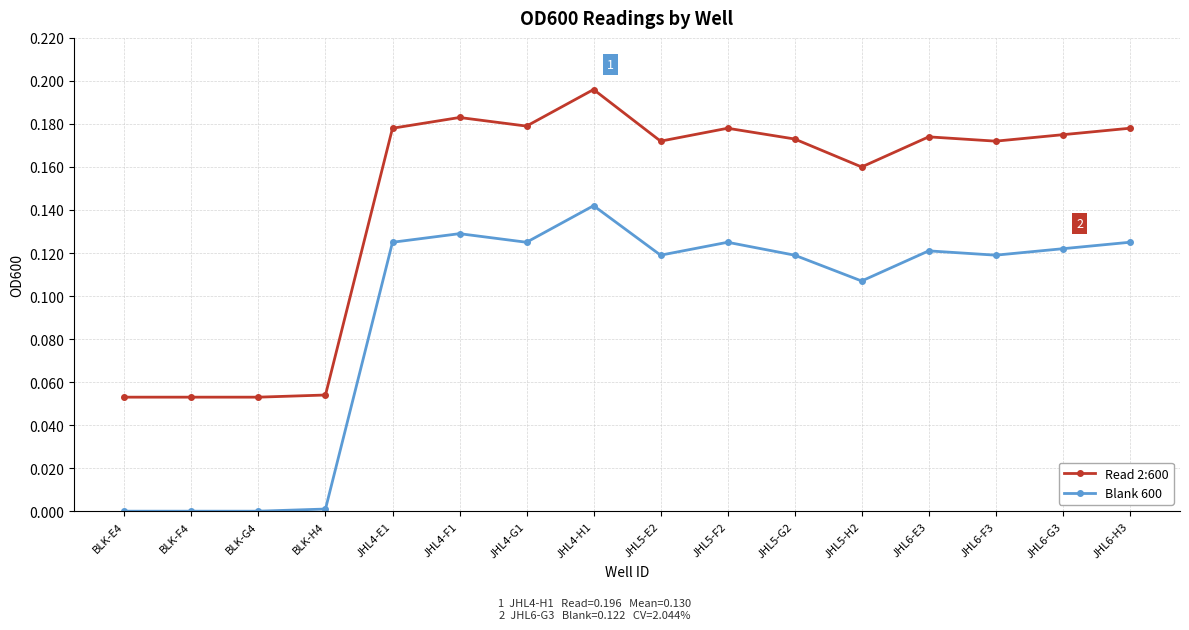

True or false: Blank 600 and Read 2:600 cross at least once.

False